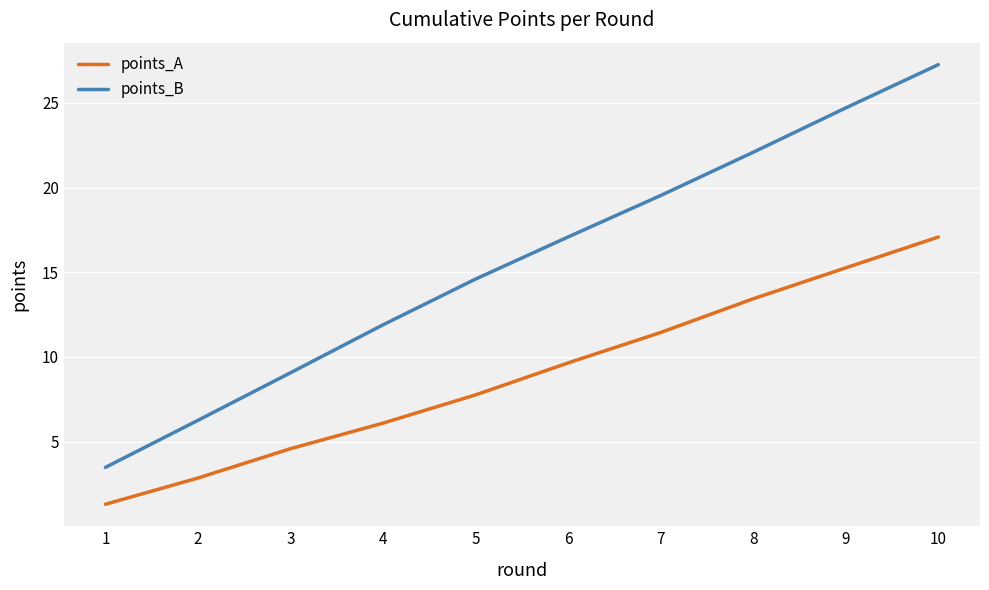

What is the maximum value for points_A?

17.1